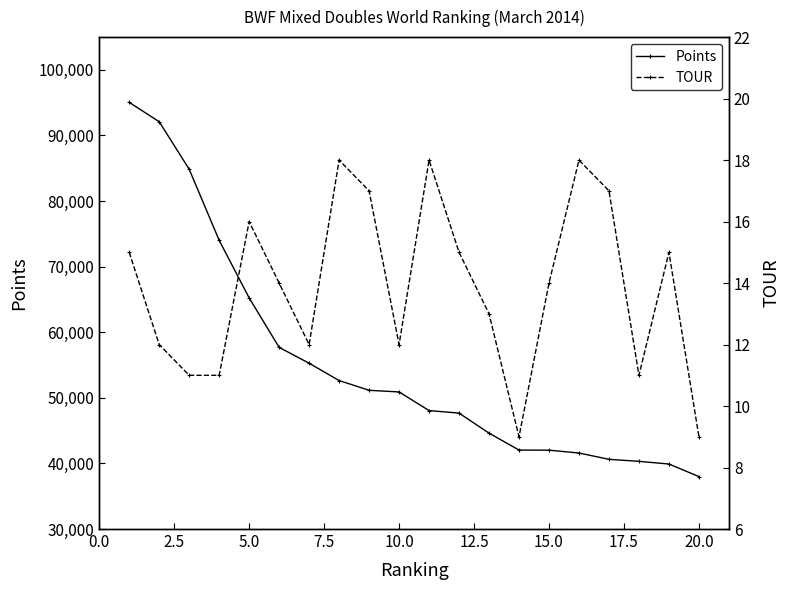

Is this an area chart (filled region under the line)?

No